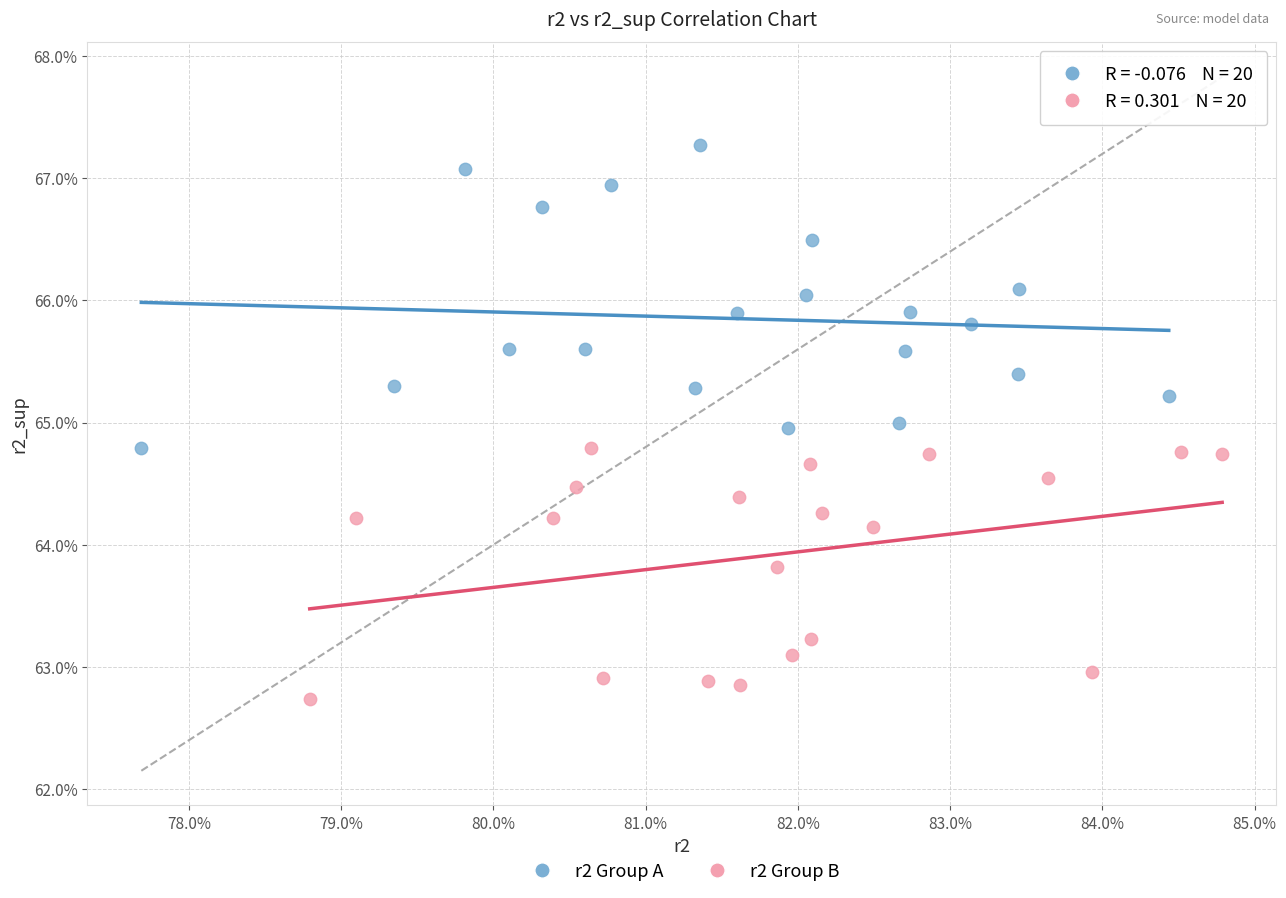

What are all the series names shown in the legend?

r2 Group A, r2 Group B